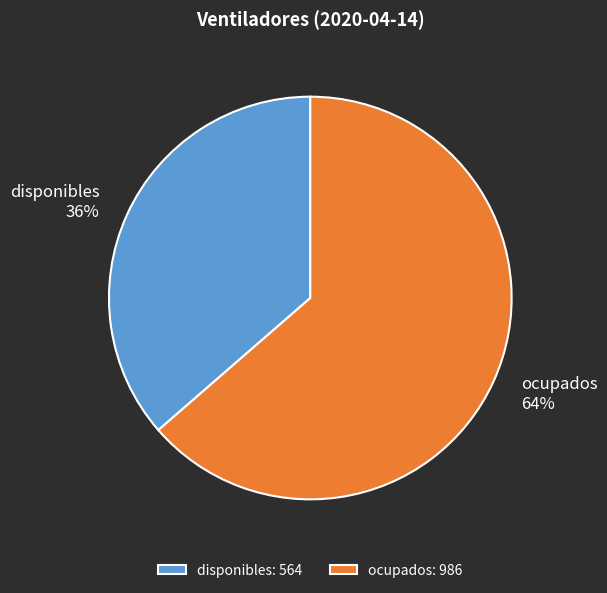

Is there a majority slice in this chart?

Yes